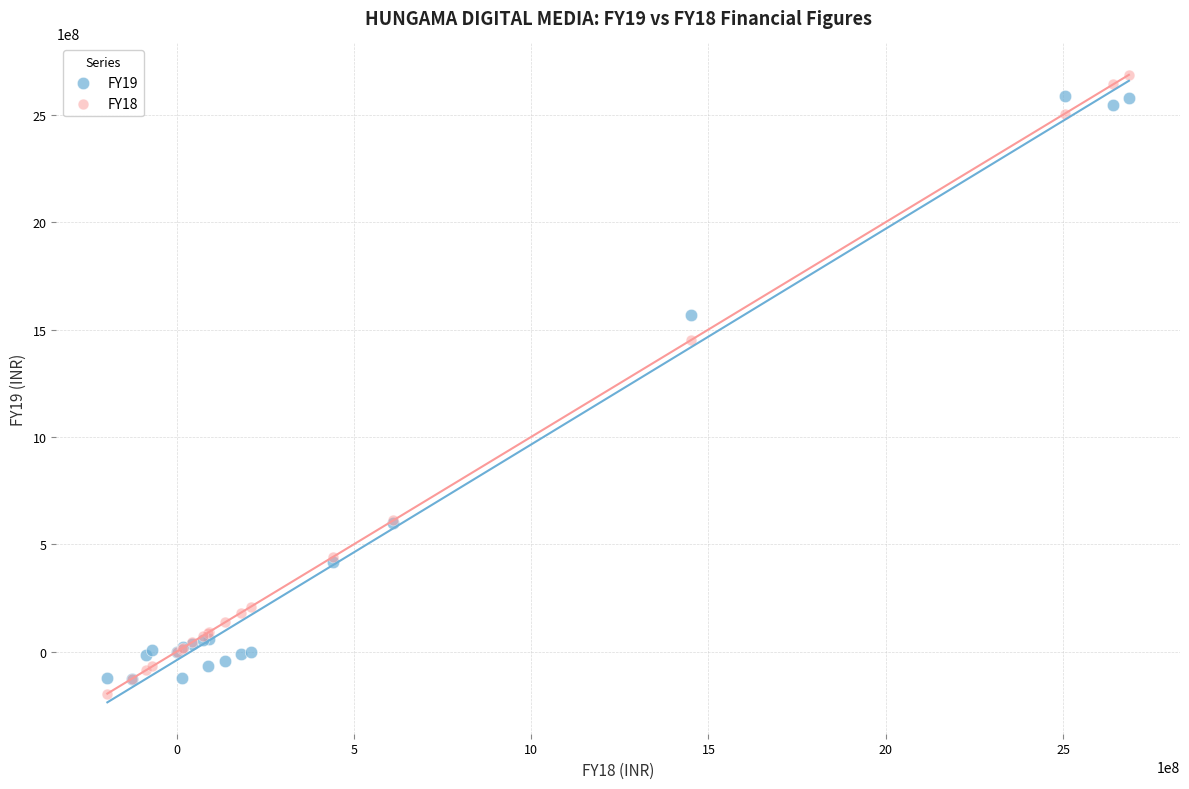

Across all series, what Y value is closest to 1245279389?

1451952594